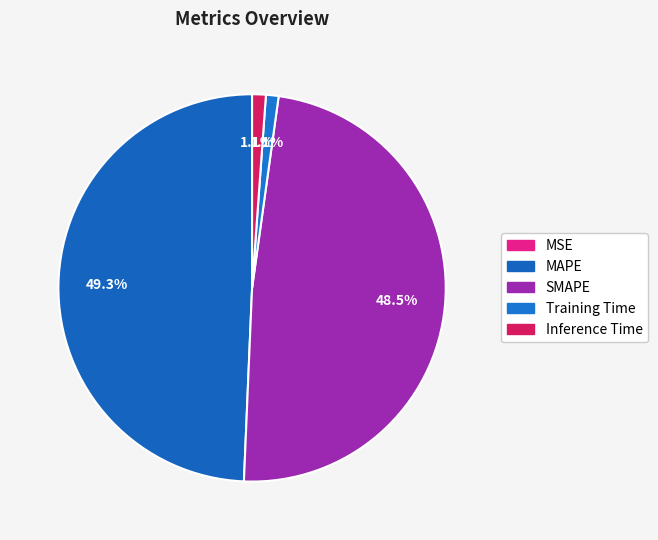

To the nearest percent, what is the average slice percentage?

20%